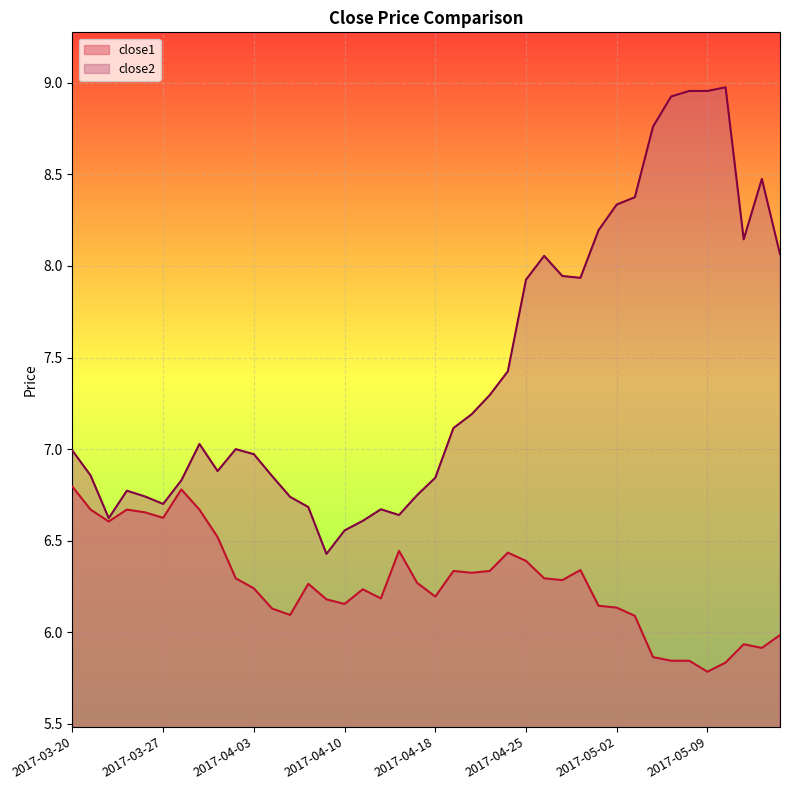

How many interior local valleys does the close2 series have?

7